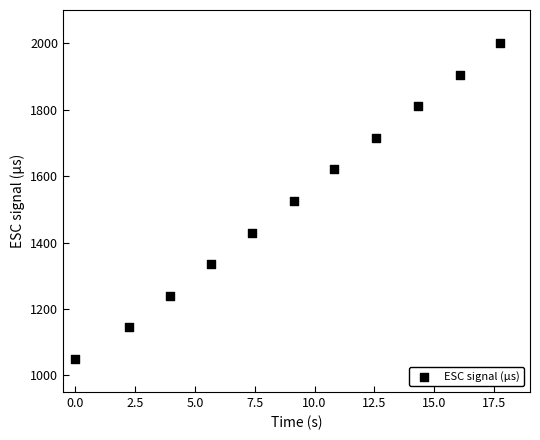

What is the average Y value?

1525